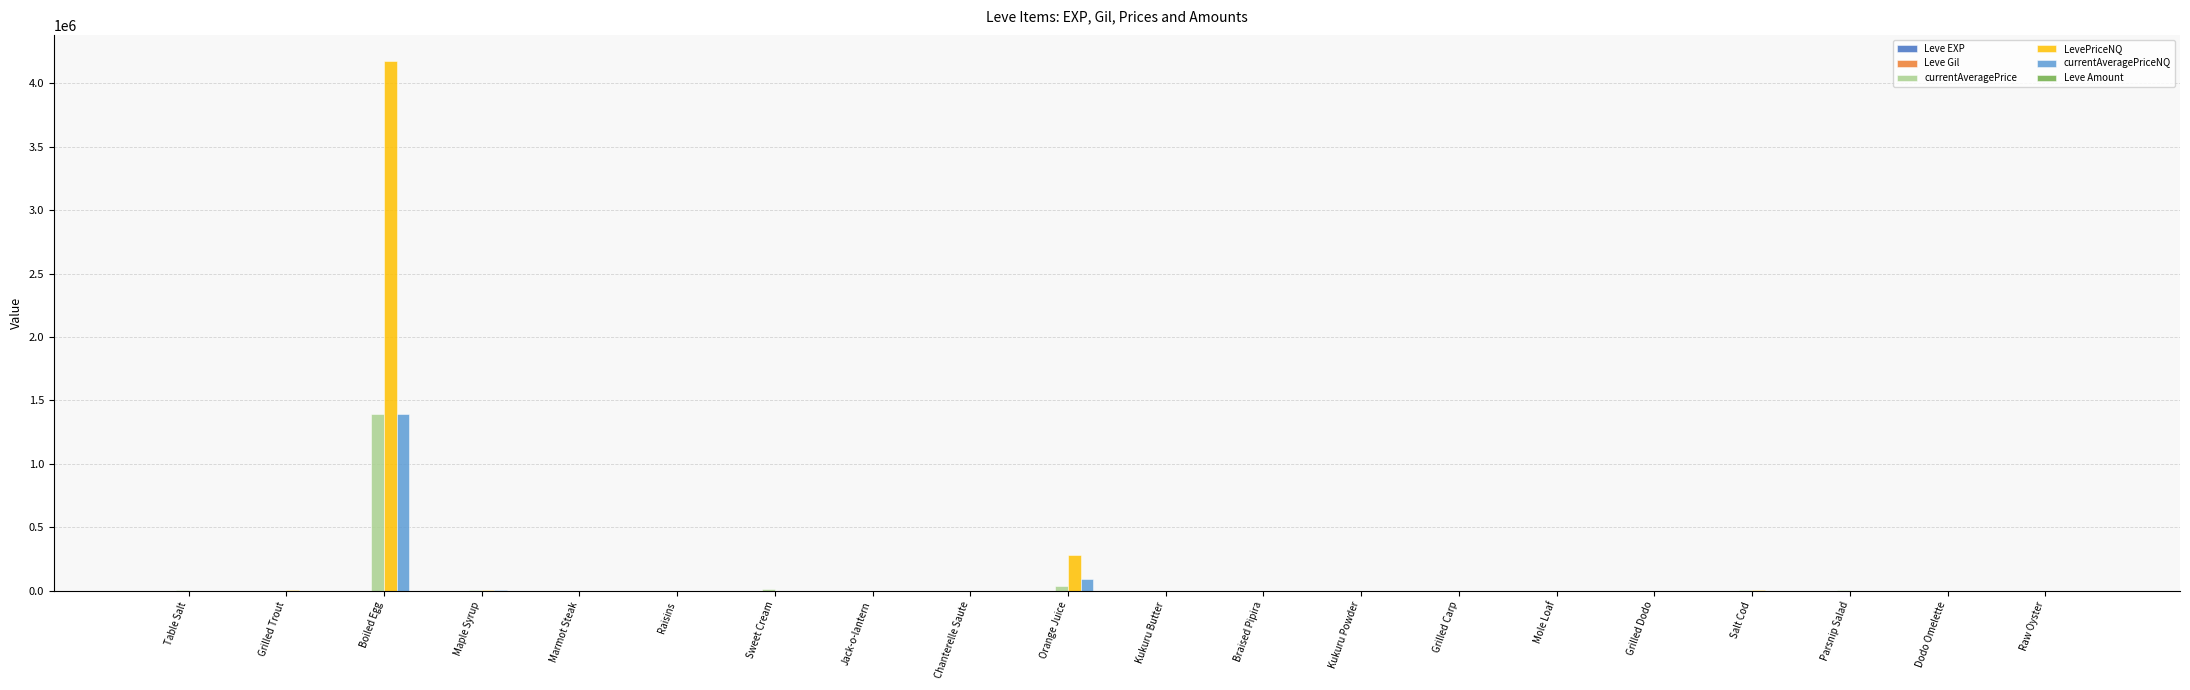

What is the maximum value for LevePriceNQ?

4173838